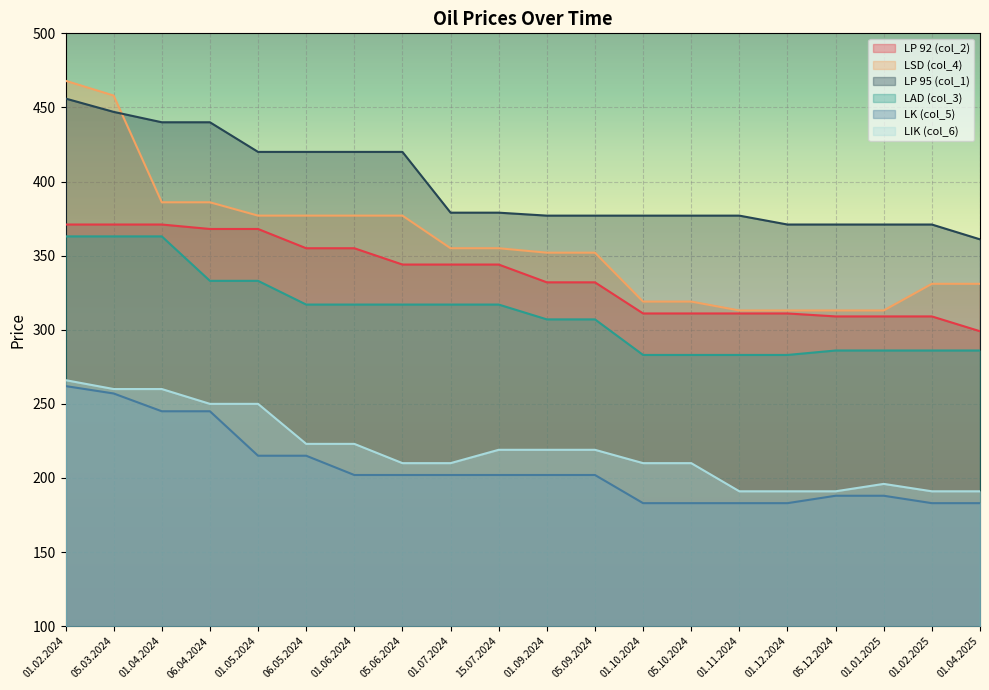

Count the number of categories in the chart.

20